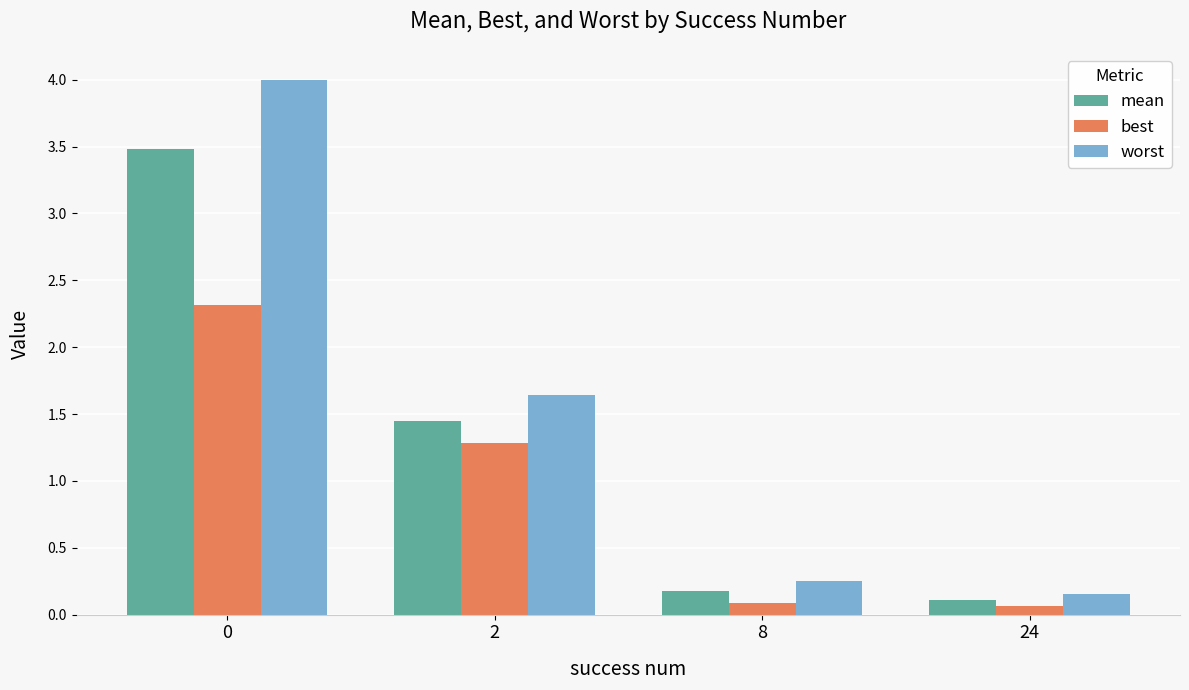

What is the highest value of the worst series?

4.0